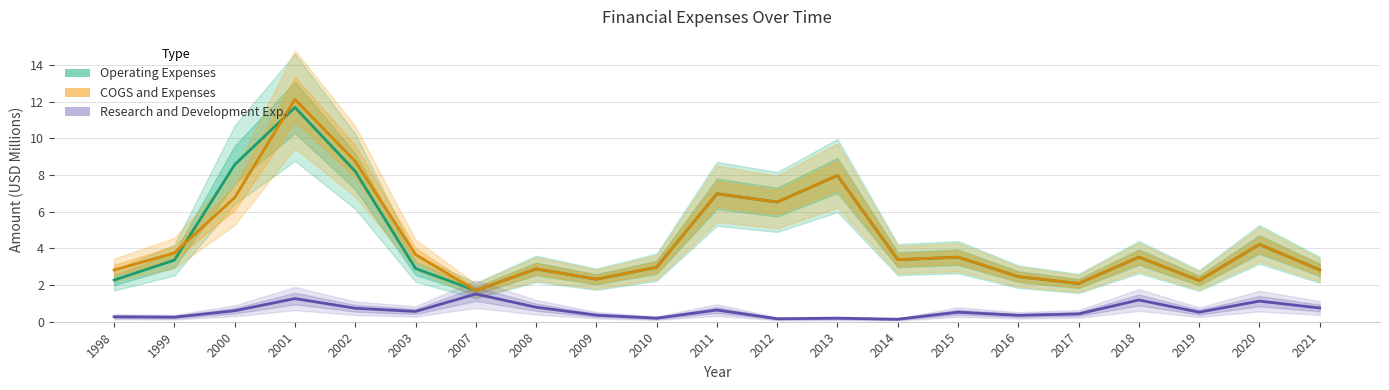

True or false: Research and Development Exp. and Operating Expenses intersect in this chart.

False